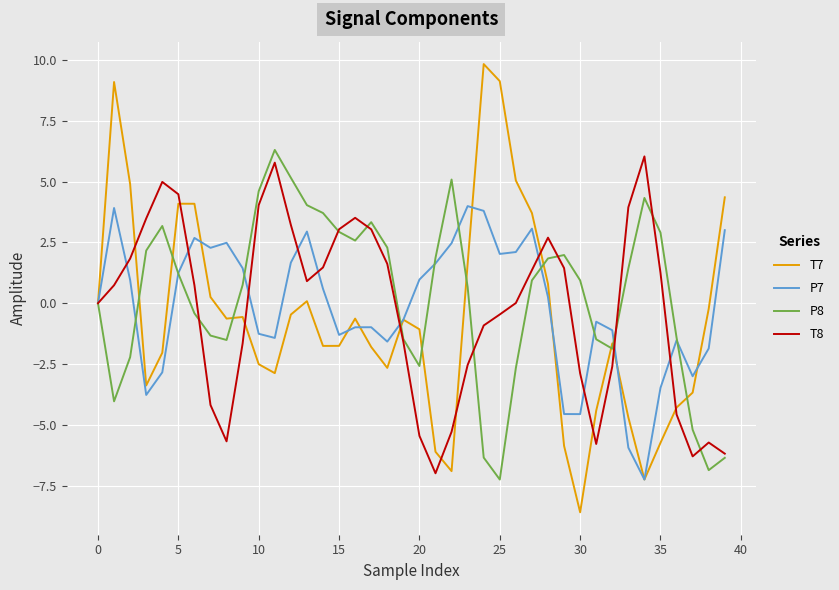

What are all the series names shown in the legend?

T7, P7, P8, T8